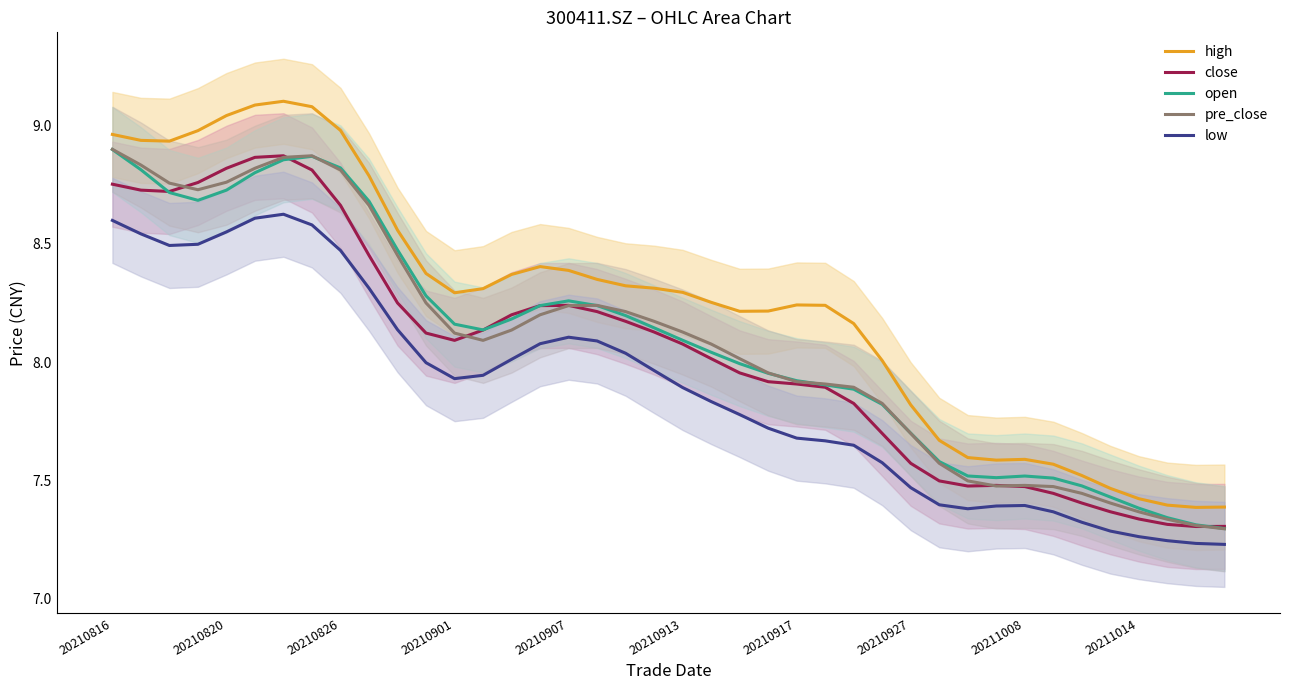

What is the difference between the maximum and minimum values in the open series?

1.6